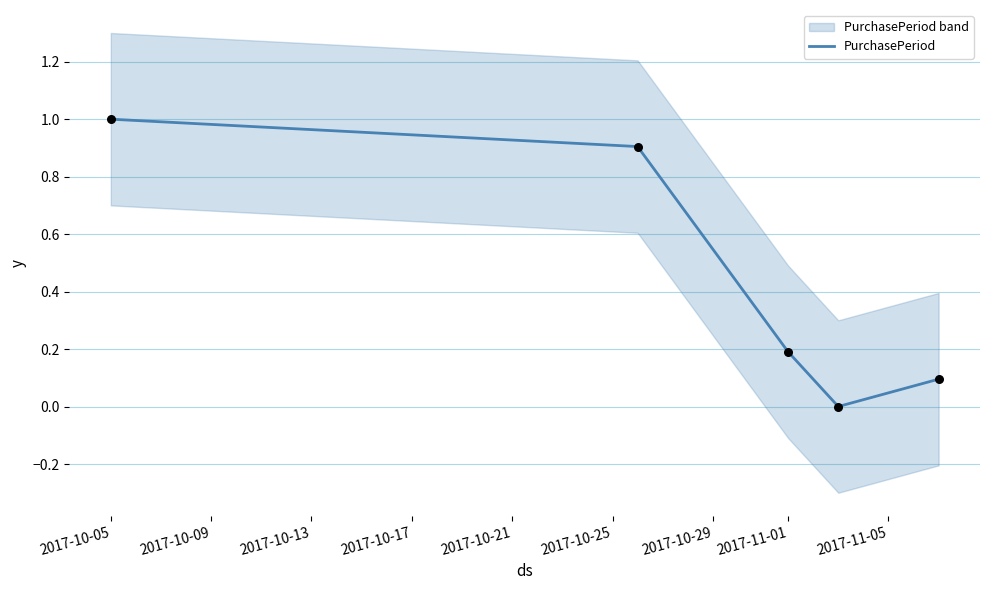

Which category has the highest value in the PurchasePeriod series?

2017-10-05